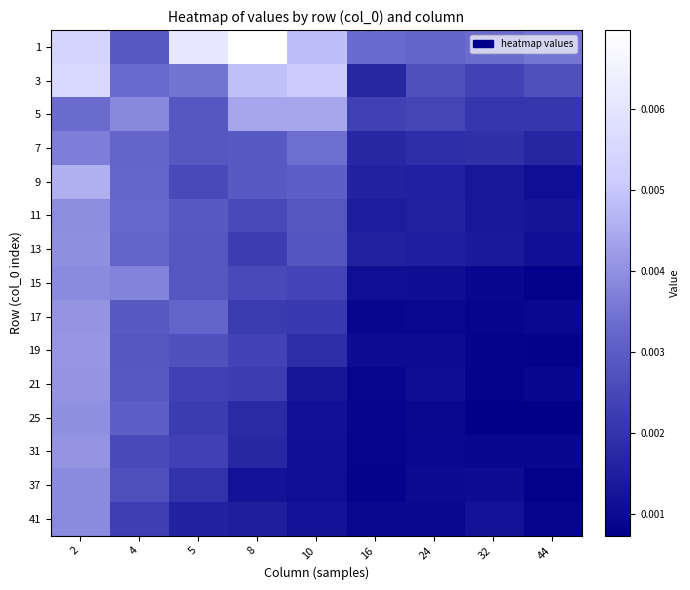

Rank the series by their maximum value, from lowest to highest.

7, 37, 15, 41, 11, 13, 25, 31, 17, 21, 19, 5, 9, 3, 1